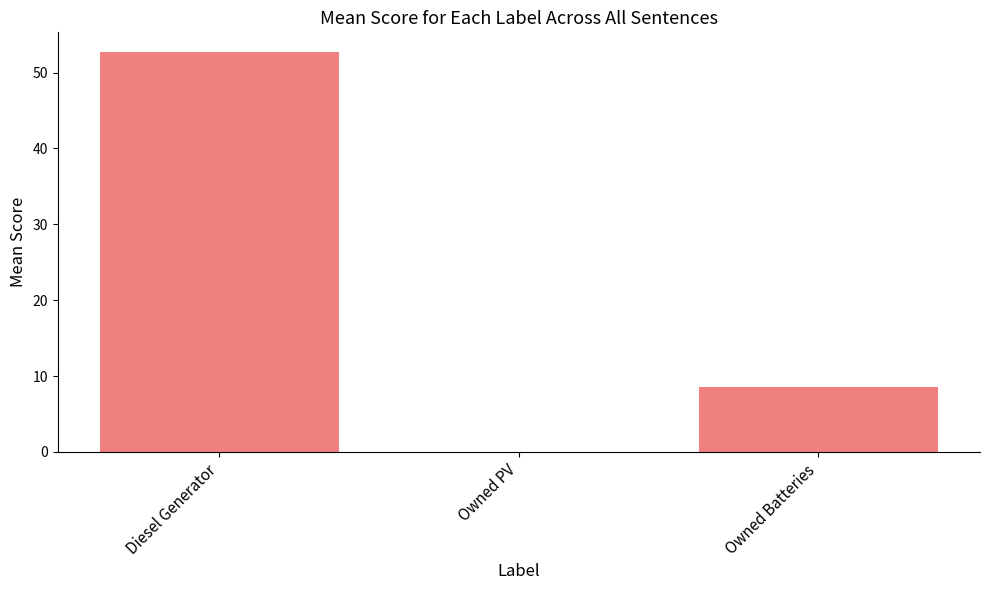

What is the greatest value displayed?

52.7